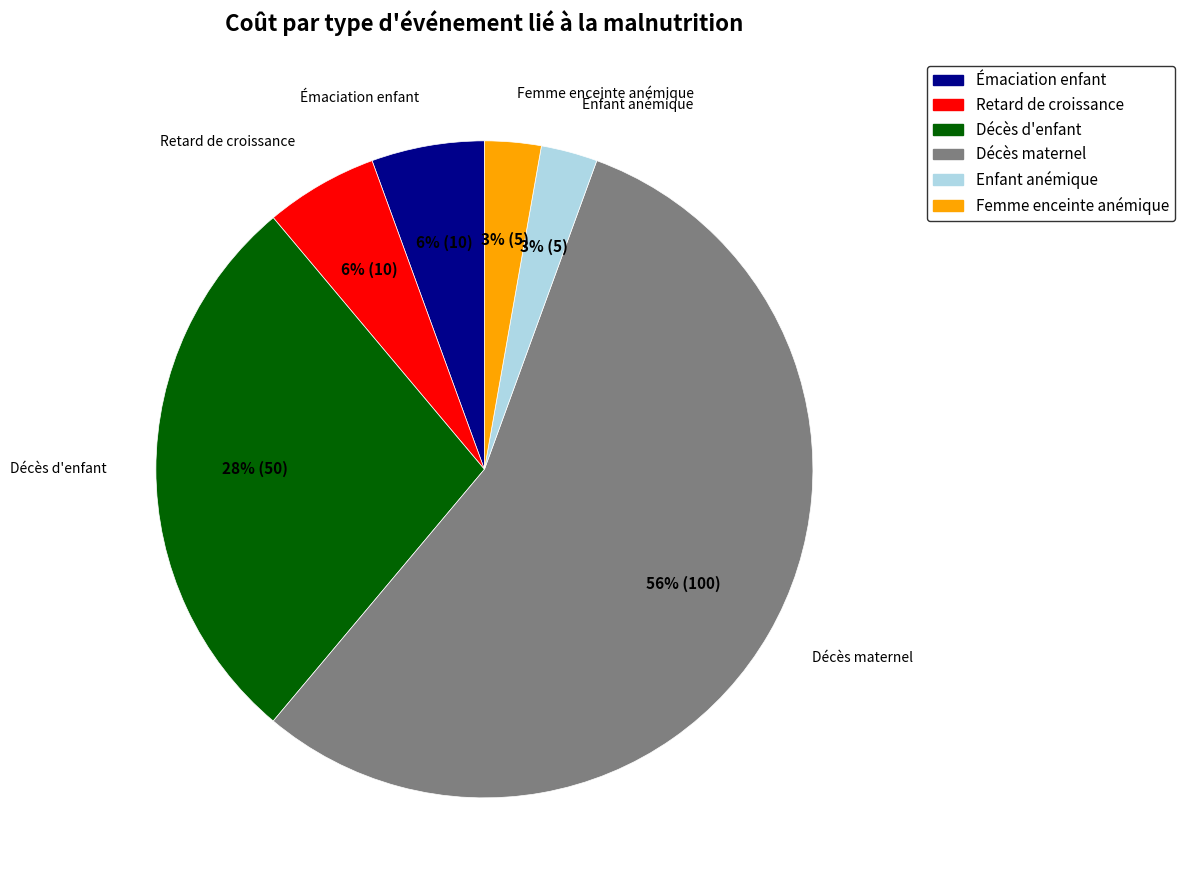

To the nearest percent, what is the average slice percentage?

17%